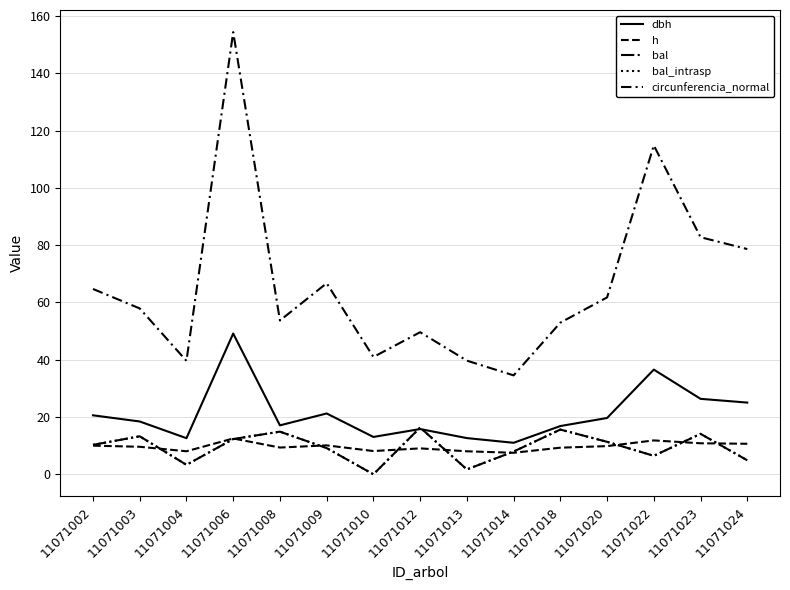

True or false: h and circunferencia_normal intersect in this chart.

False